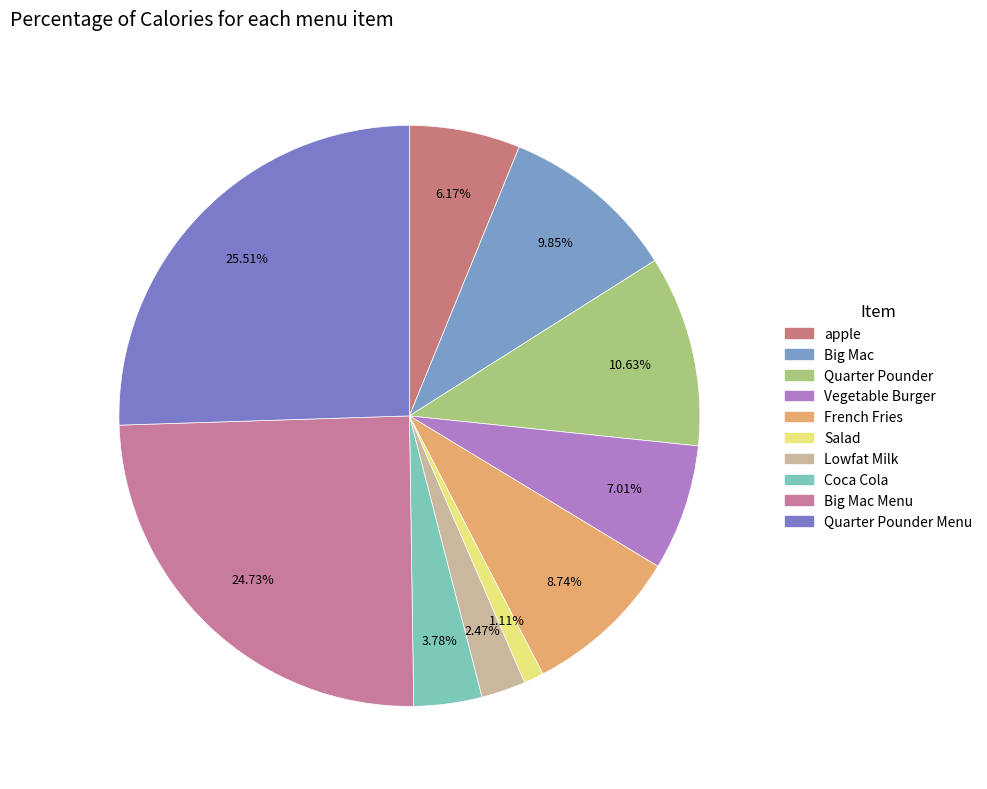

Which category has the biggest portion of the pie?

Quarter Pounder Menu